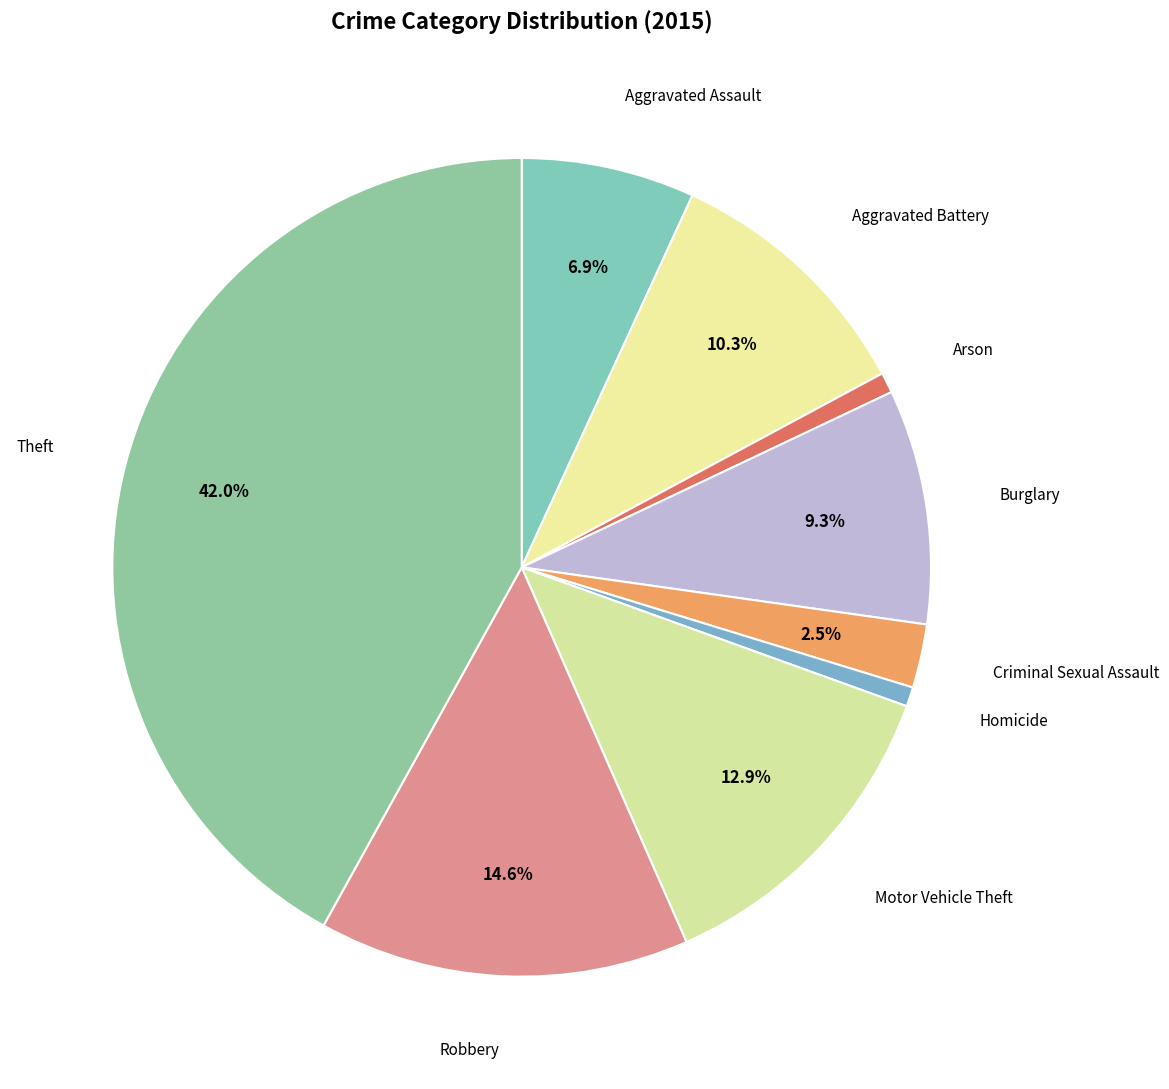

Is there any slice that represents more than half of the pie?

No